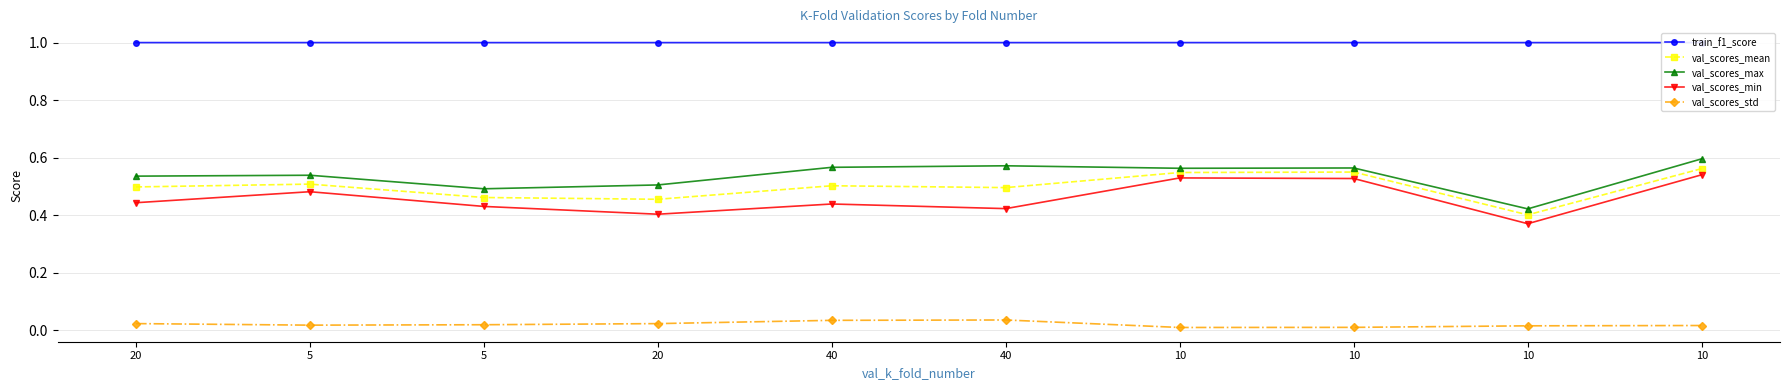

What are all the series names shown in the legend?

train_f1_score, val_scores_mean, val_scores_max, val_scores_min, val_scores_std